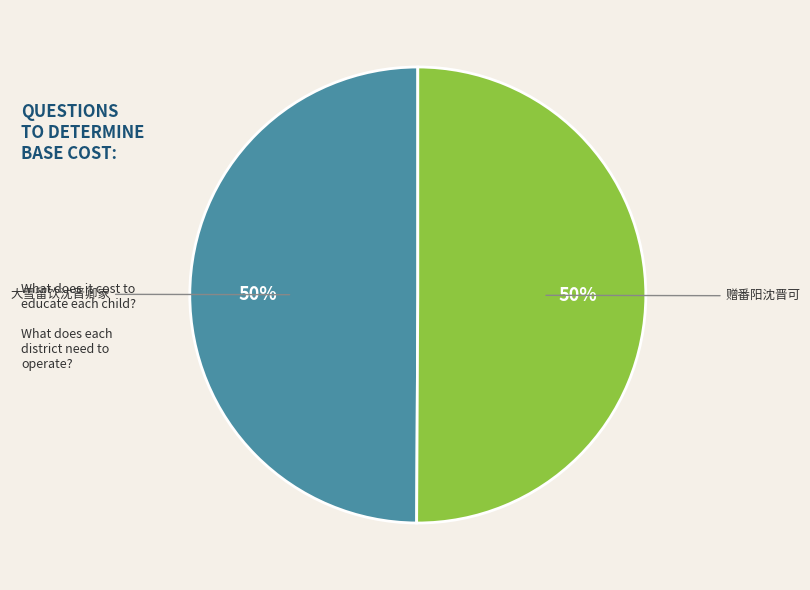

What percentage is the 大雪留饮沈晋卿家 slice, to the nearest percent?

50%